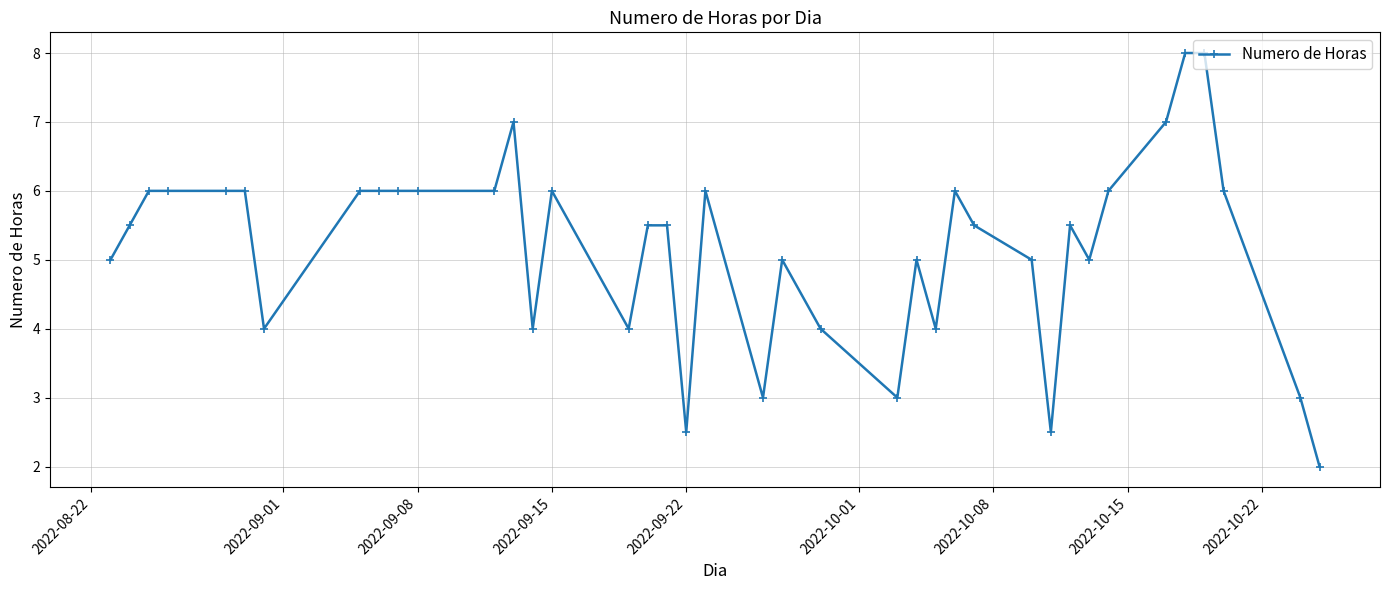

What is the average value?

5.2